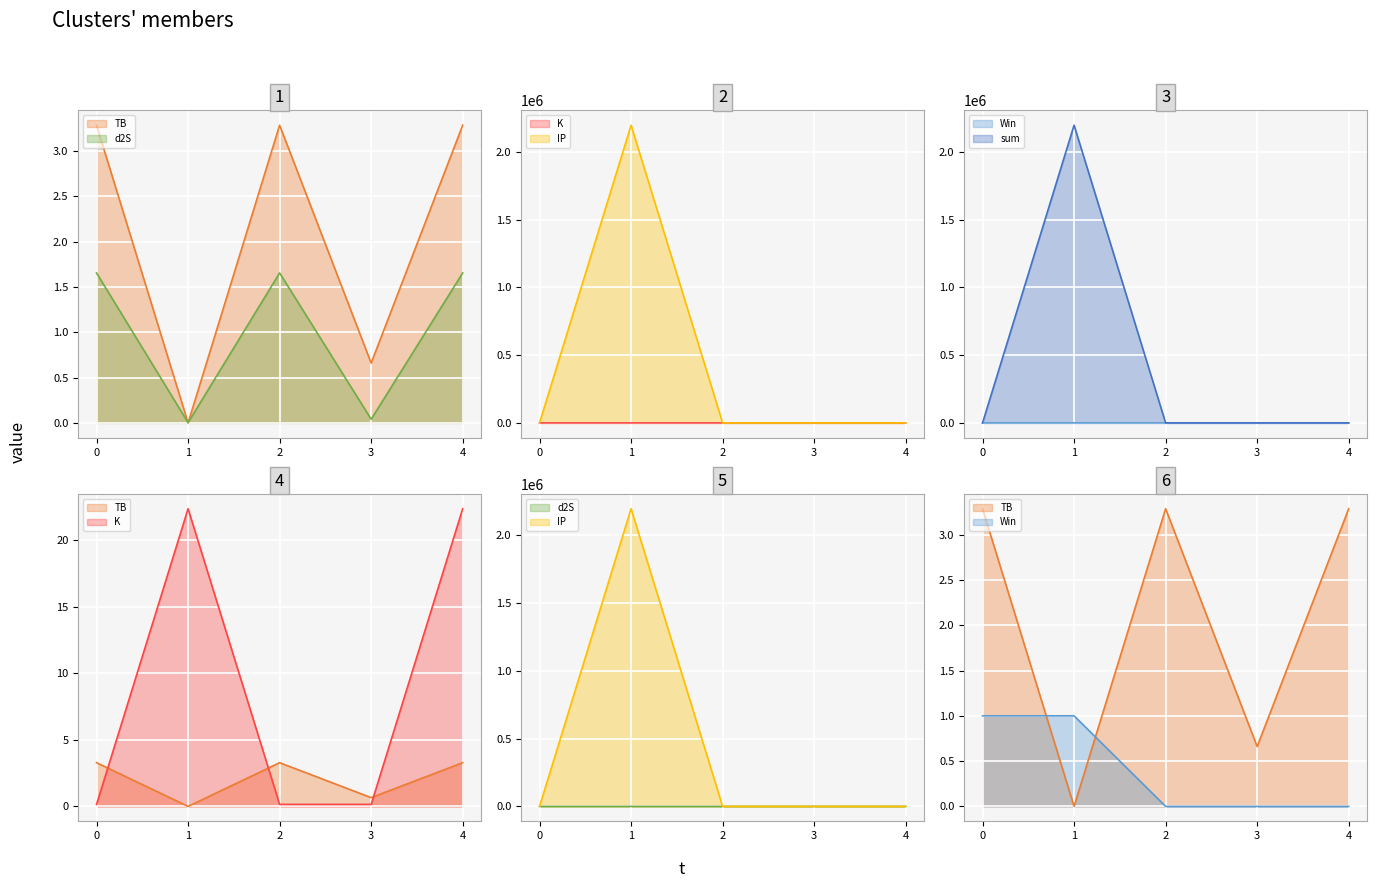

What is the sum of all sum values?

2196041.6